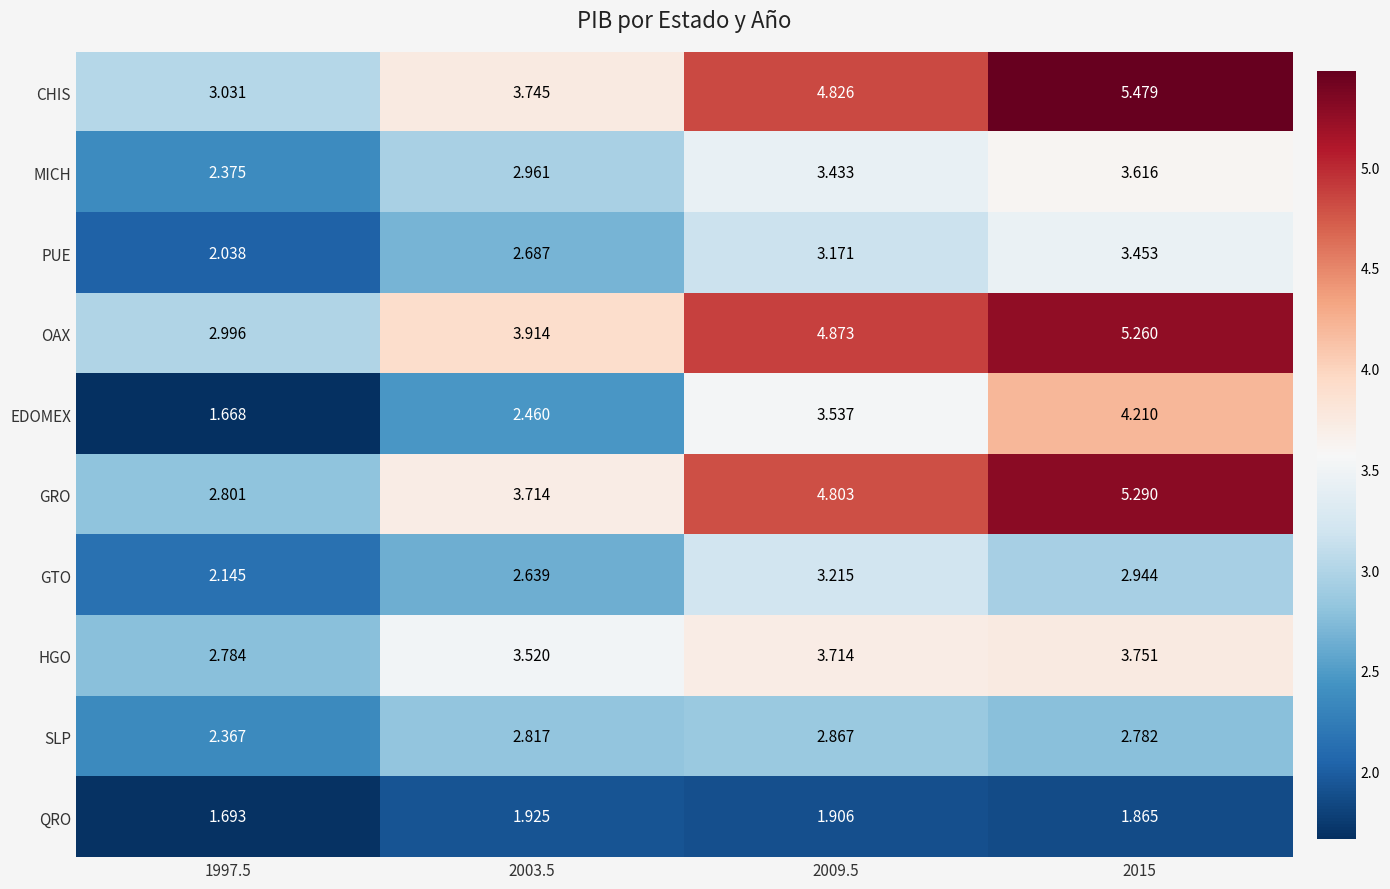

At how many categories does at least one series exceed 2?

4